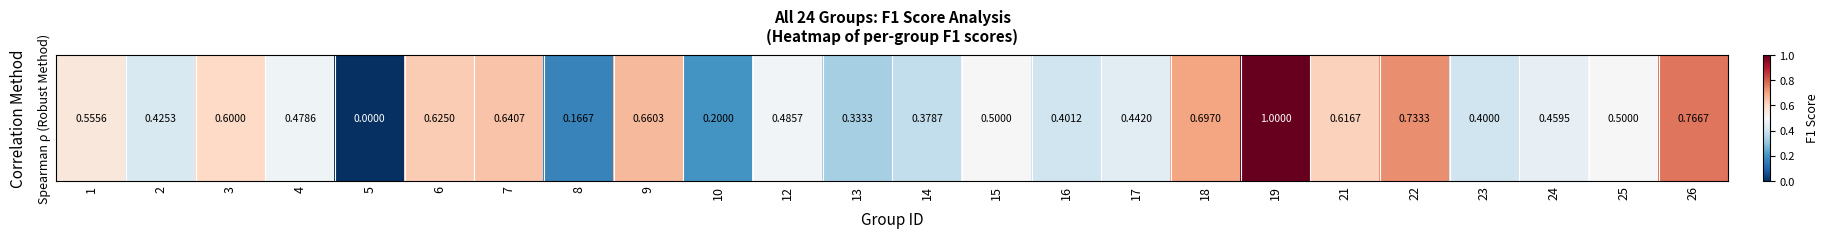

How many values are between 0 and 1?

24